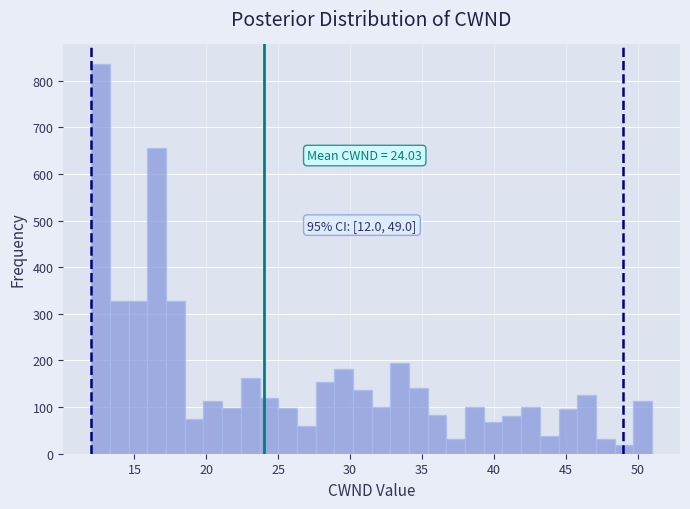

Read against the x-axis, roughly where is the centre of the tallest bar?

12.5